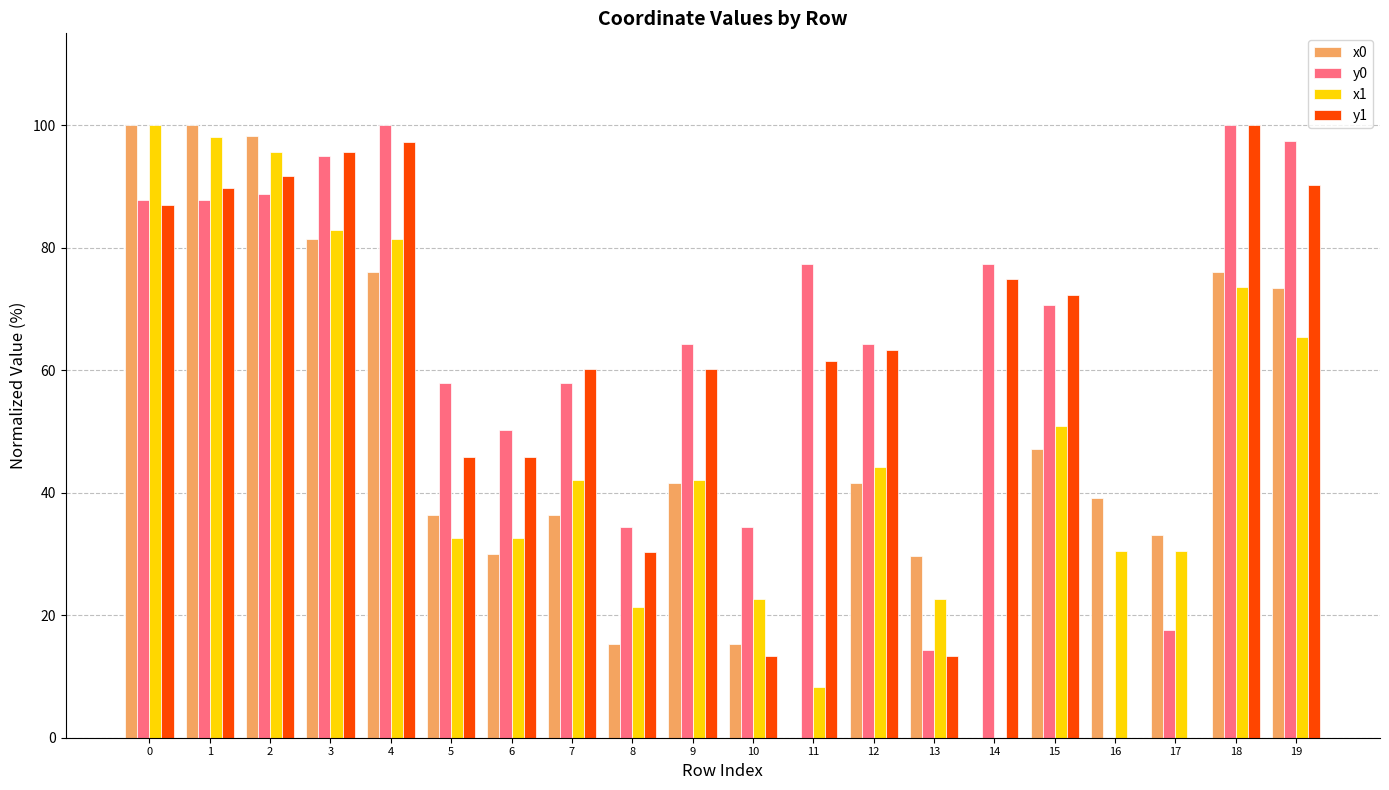

What is the highest value of the y1 series?

100.0